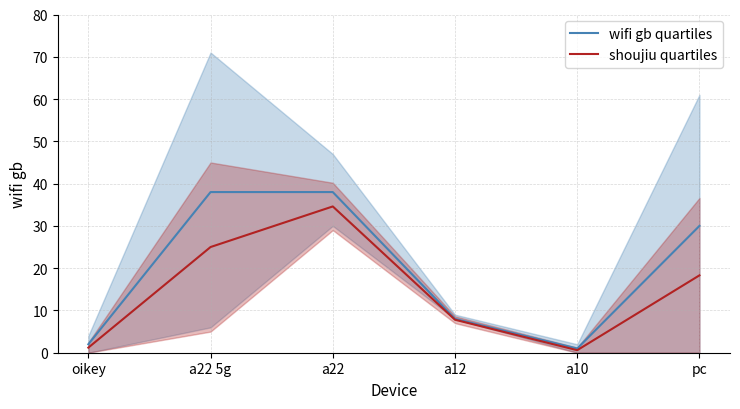

Which series has the widest spread of values?

wifi gb quartiles